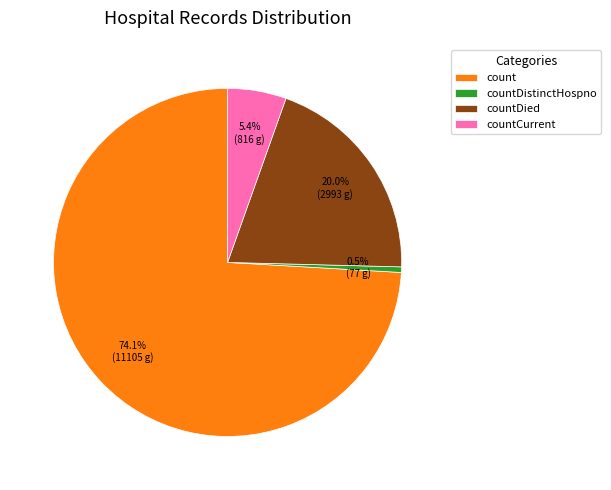

Which category accounts for the majority?

count